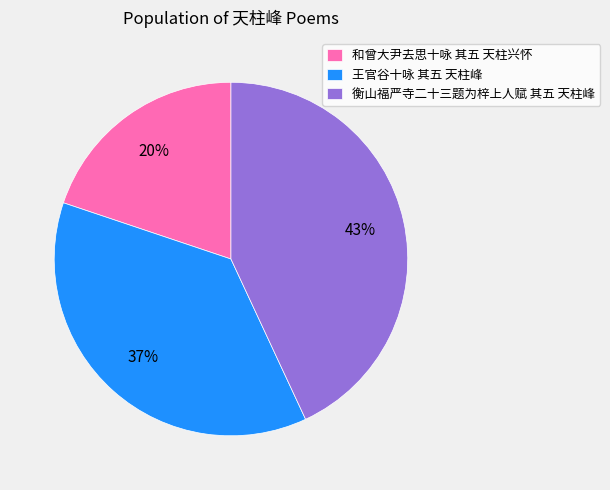

To the nearest percent, what is the average slice percentage?

33%